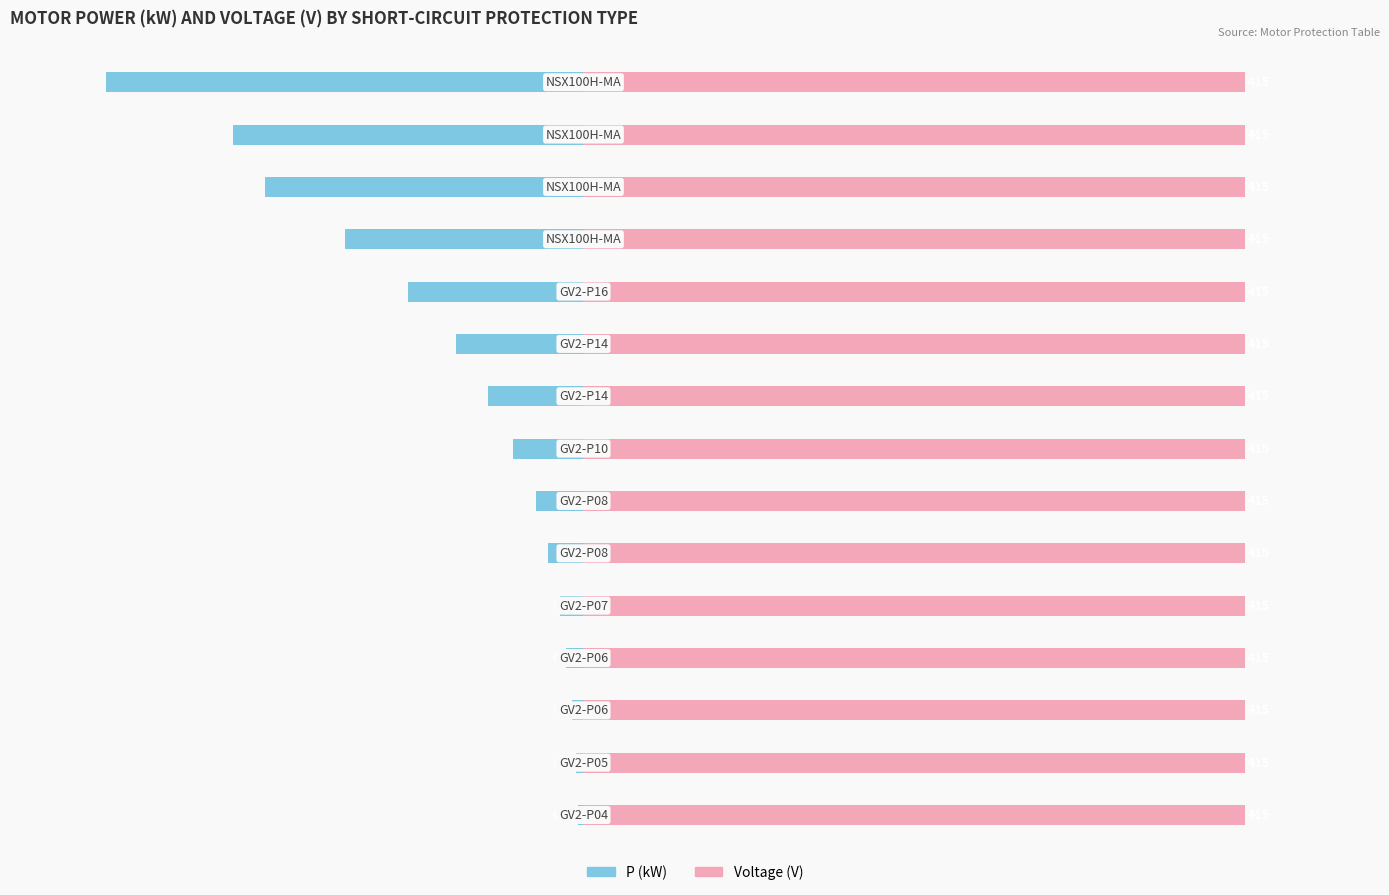

The P (kW) series shows -4.7 at 14. True or false?

False